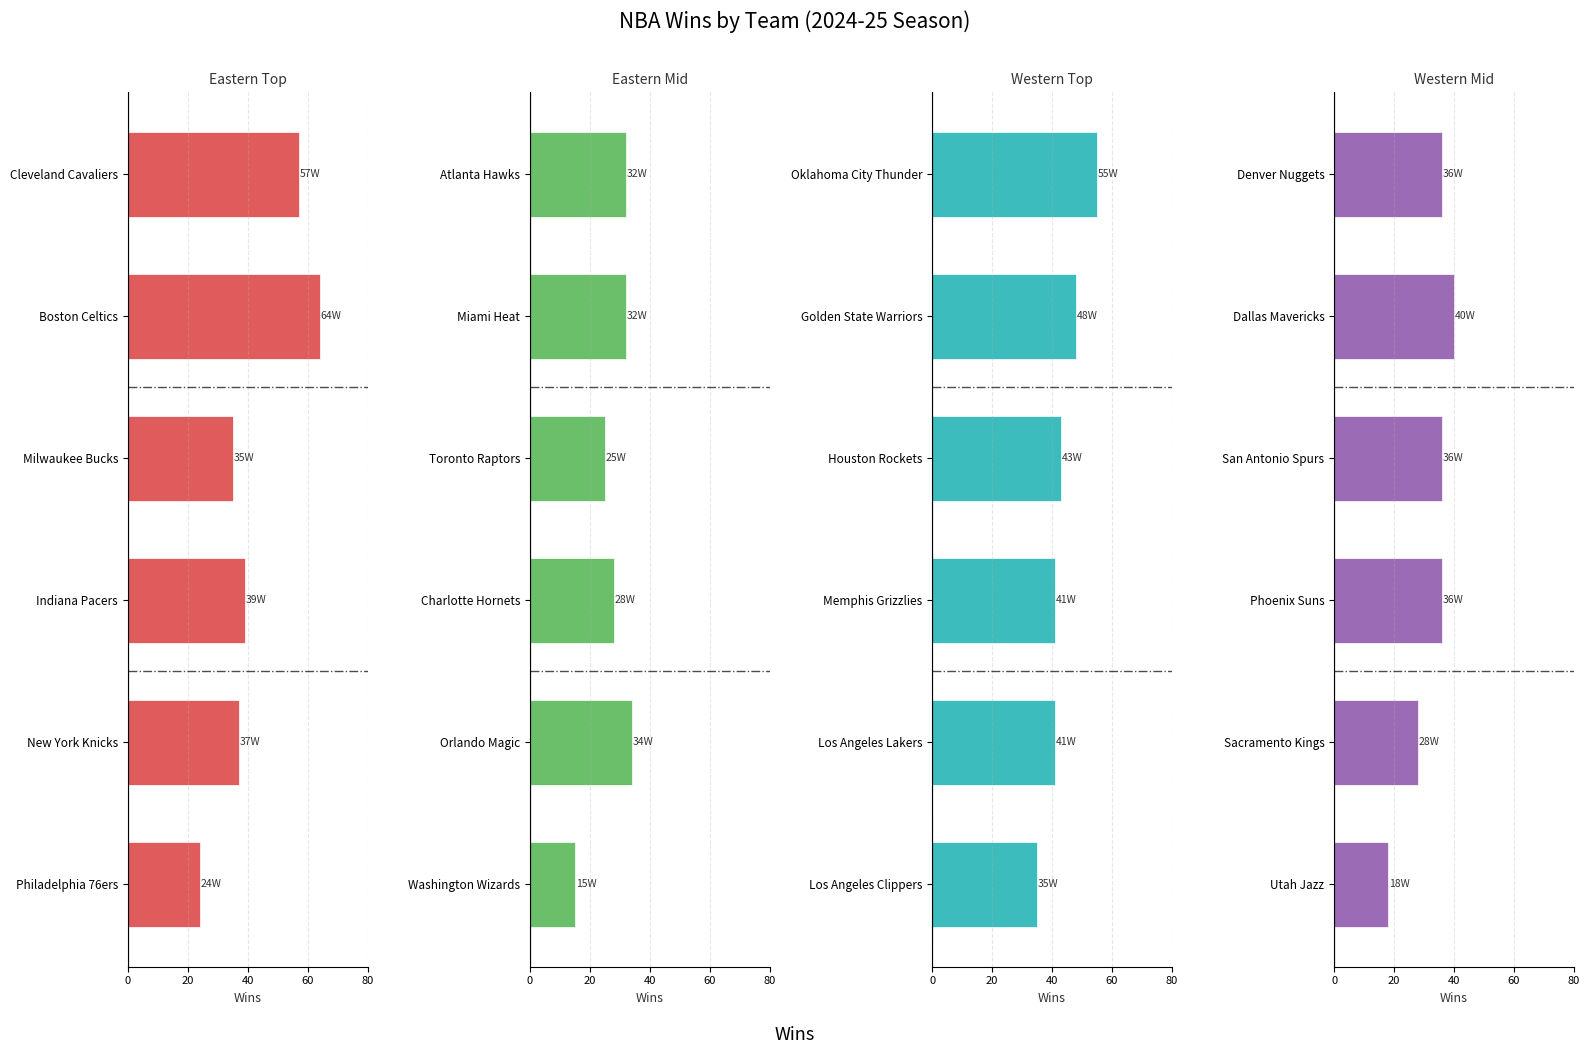

The value of Eastern Top at Philadelphia 76ers is 24. True or false?

True